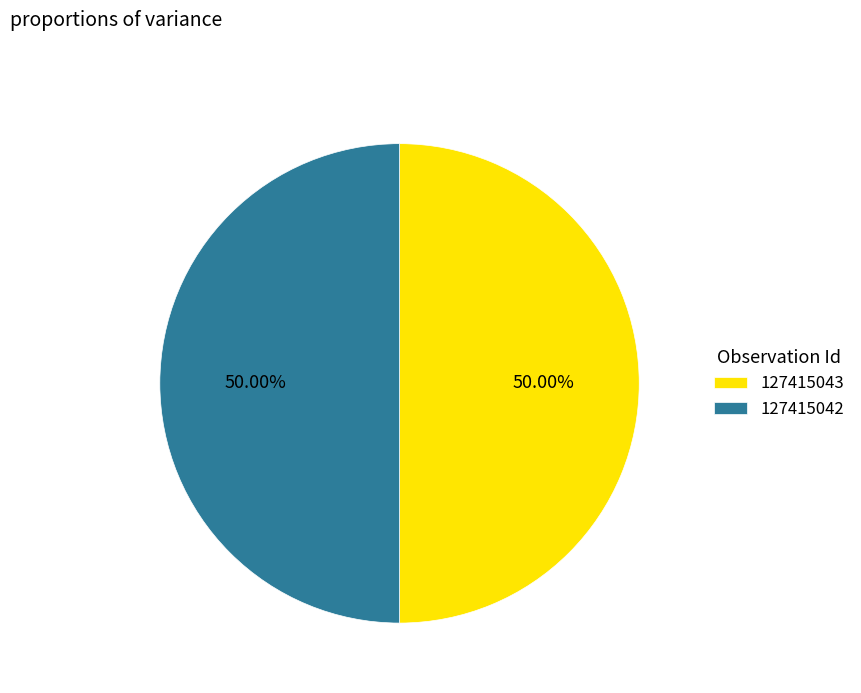

The 127415042 slice represents 38% of the pie. True or false?

False